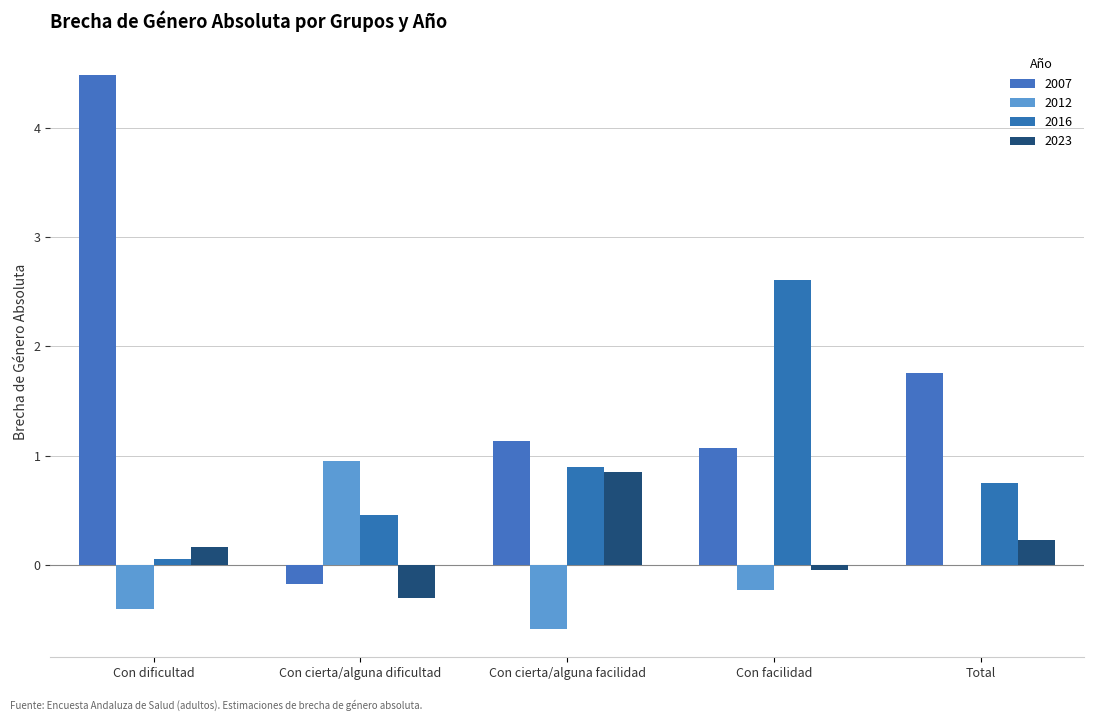

What is the spread (max minus min) of values at Con facilidad?

2.8